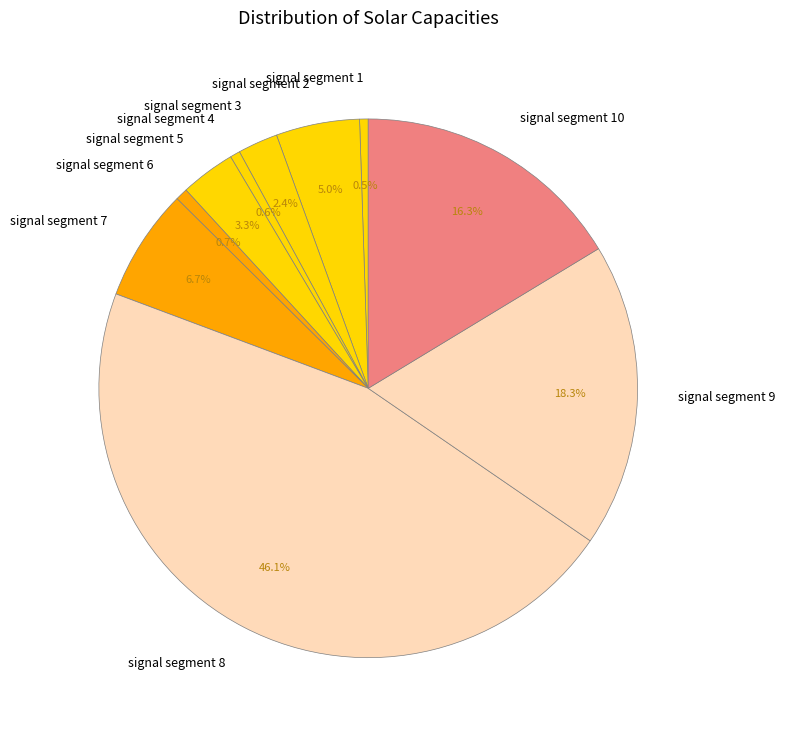

The signal segment 7 slice represents 16% of the pie. True or false?

False